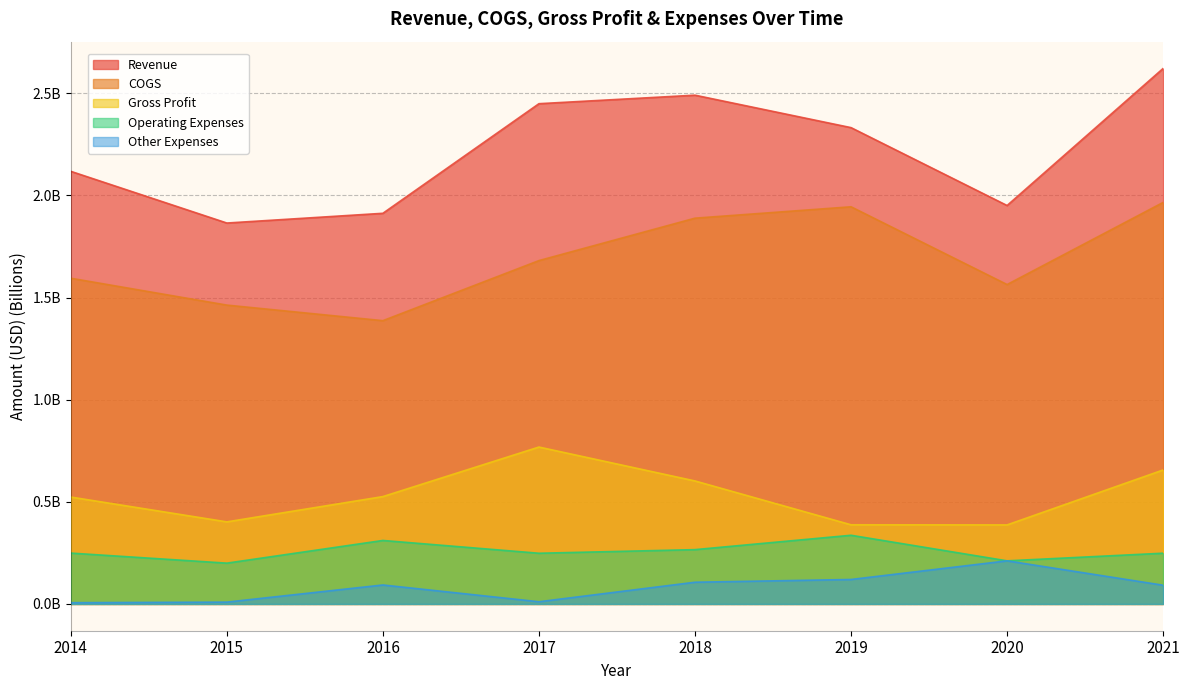

At which category is the sum across all series the highest?

2021